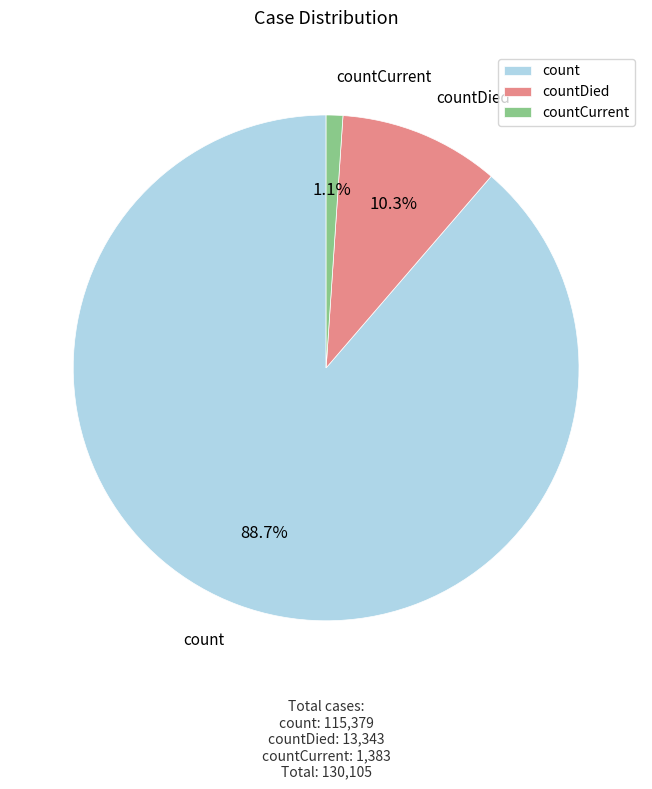

Is it true that countCurrent is 11% of the pie?

False